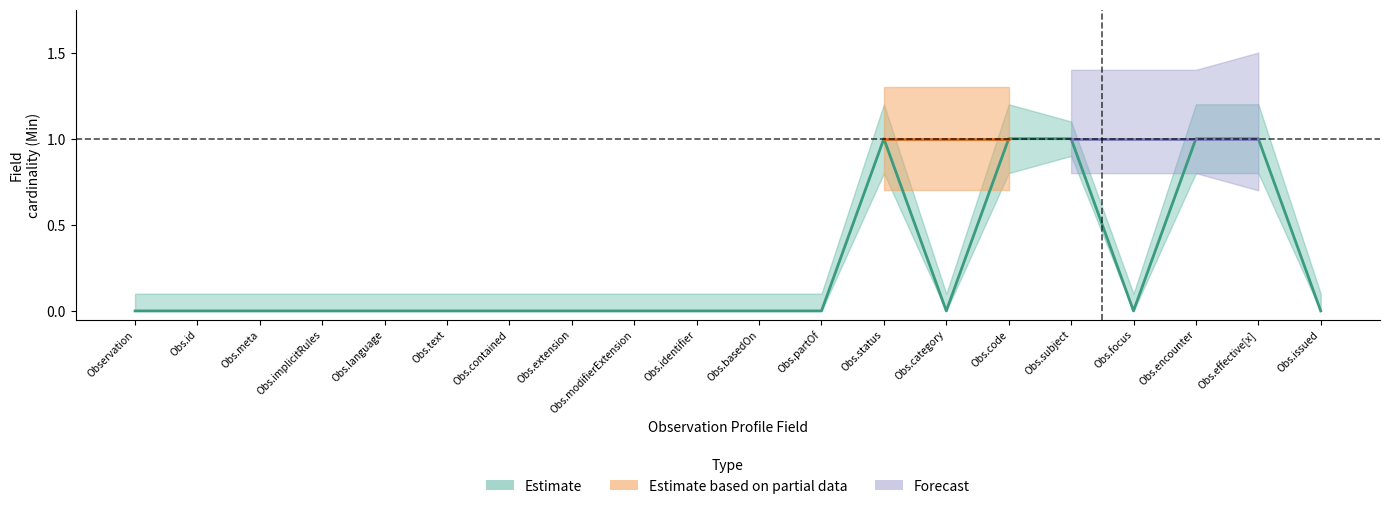

Reading left to right, list all the values displayed in this chart.

Estimate: Observation=0	Observation.id=0	Observation.meta=0	Observation.implicitRules=0	Observation.language=0	Observation.text=0	Observation.contained=0	Observation.extension=0	Observation.modifierExtension=0	Observation.identifier=0	Observation.basedOn=0	Observation.partOf=0	Observation.status=1	Observation.category=0	Observation.code=1	Observation.subject=1	Observation.focus=0	Observation.encounter=1	Observation.effective[x]=1	Observation.issued=0
Estimate based on partial data: Observation=0	Observation.id=0	Observation.meta=0	Observation.implicitRules=0	Observation.language=0	Observation.text=0	Observation.contained=0	Observation.extension=0	Observation.modifierExtension=0	Observation.identifier=0	Observation.basedOn=0	Observation.partOf=0	Observation.status=1	Observation.category=0	Observation.code=1	Observation.subject=0	Observation.focus=0	Observation.encounter=0	Observation.effective[x]=0	Observation.issued=0
Forecast: Observation=0	Observation.id=0	Observation.meta=0	Observation.implicitRules=0	Observation.language=0	Observation.text=0	Observation.contained=0	Observation.extension=0	Observation.modifierExtension=0	Observation.identifier=0	Observation.basedOn=0	Observation.partOf=0	Observation.status=0	Observation.category=0	Observation.code=0	Observation.subject=1	Observation.focus=0	Observation.encounter=1	Observation.effective[x]=1	Observation.issued=0